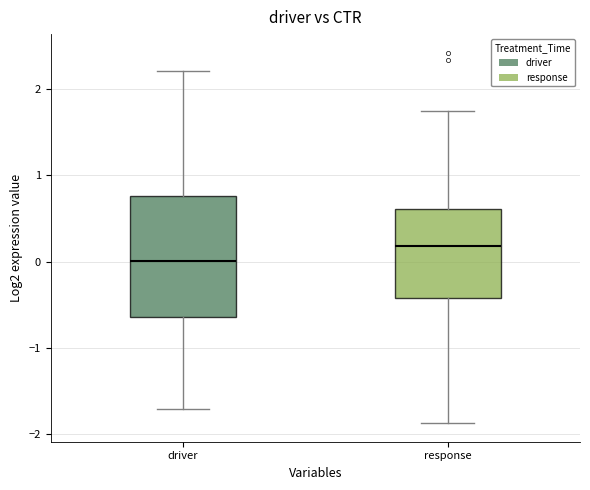

Reading left to right, transcribe this box plot: for each box, give where its median line is, the range the box spans, and where its two whiskers end, as read against the y-axis. The values are not printed on the chart, so give them approximately, as read against the axis.

driver: median 0.0, box -0.6 to 0.8, whiskers -1.7 to 2.2
response: median 0.2, box -0.4 to 0.6, whiskers -1.9 to 1.7